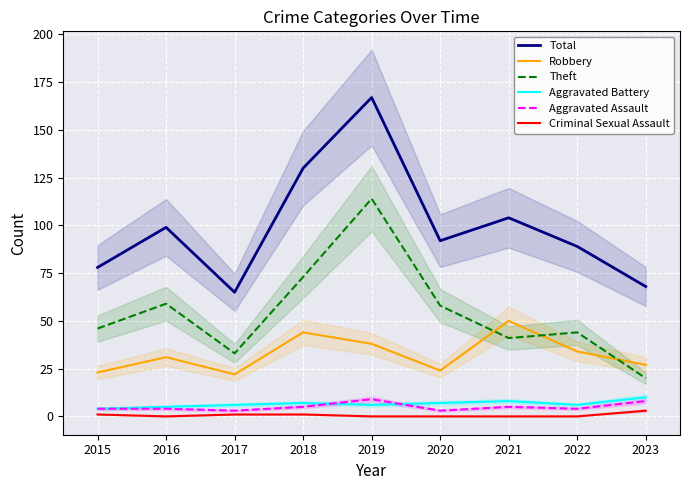

How many lines are shown in the chart?

6